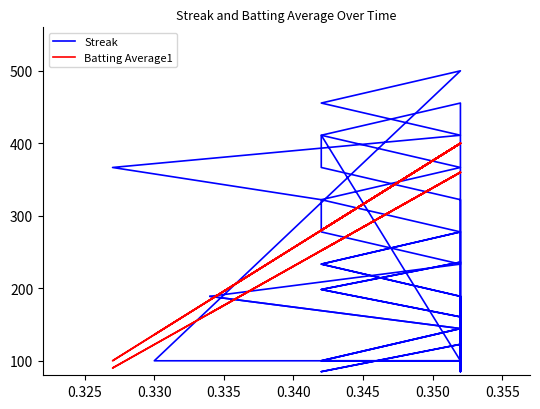

How many data points does each series have?

20